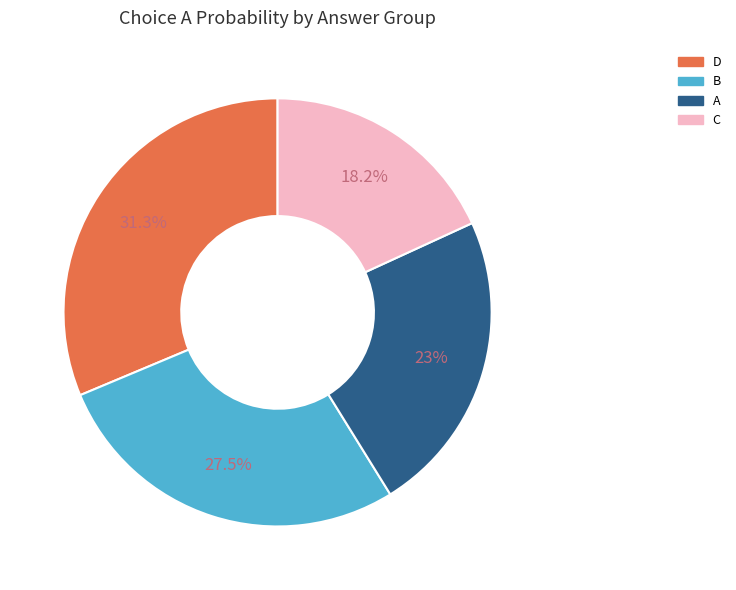

Is there any slice that represents more than half of the pie?

No